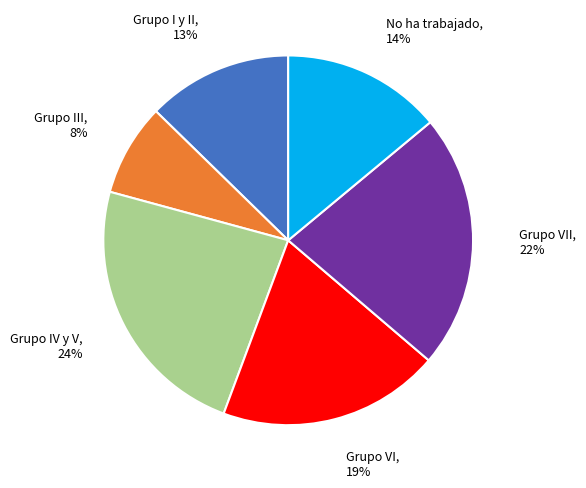

How many slices are in this pie chart?

6